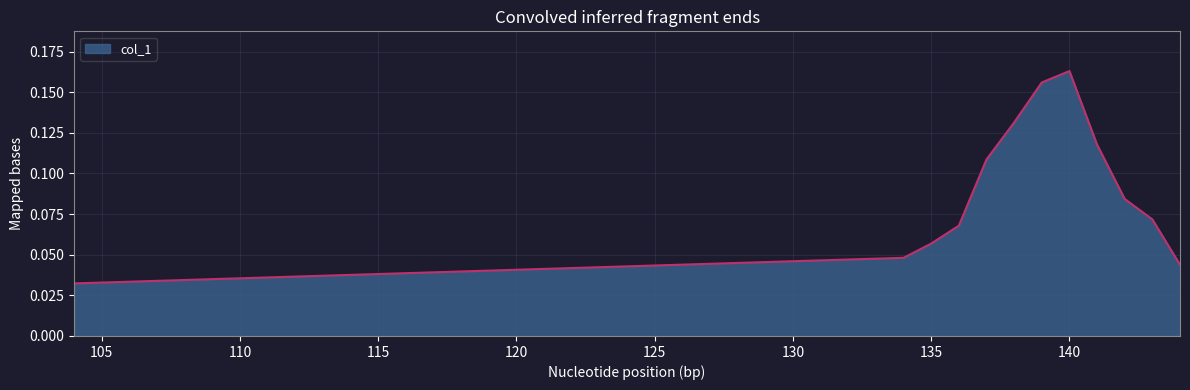

What is the greatest value displayed?

0.2